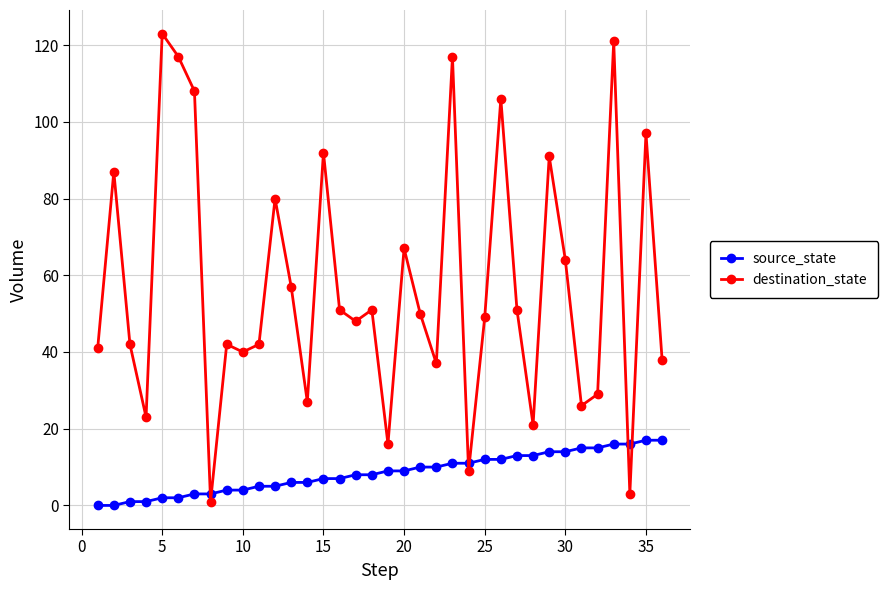

At how many categories does at least one series exceed 102?

6